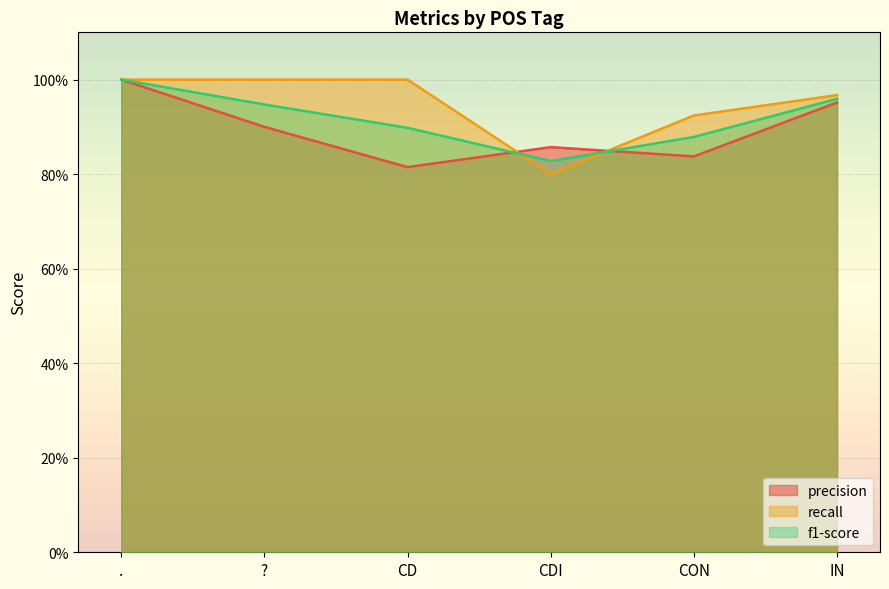

Is the value of f1-score at IN greater than the value of precision at CD?

Yes